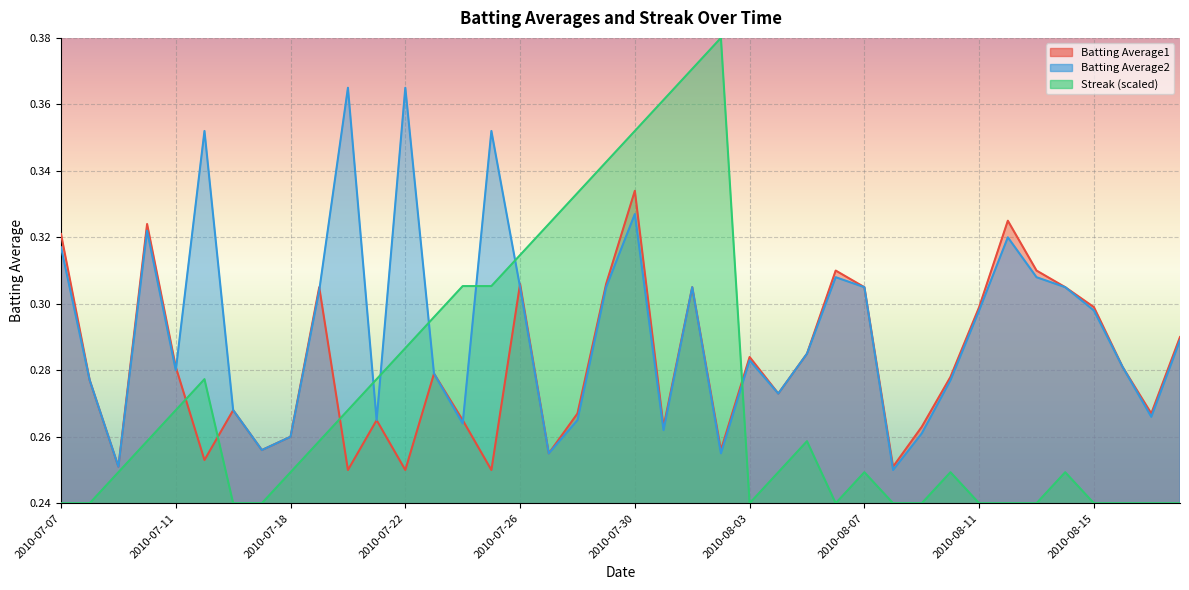

What are all the series names shown in the legend?

Batting Average1, Batting Average2, Streak